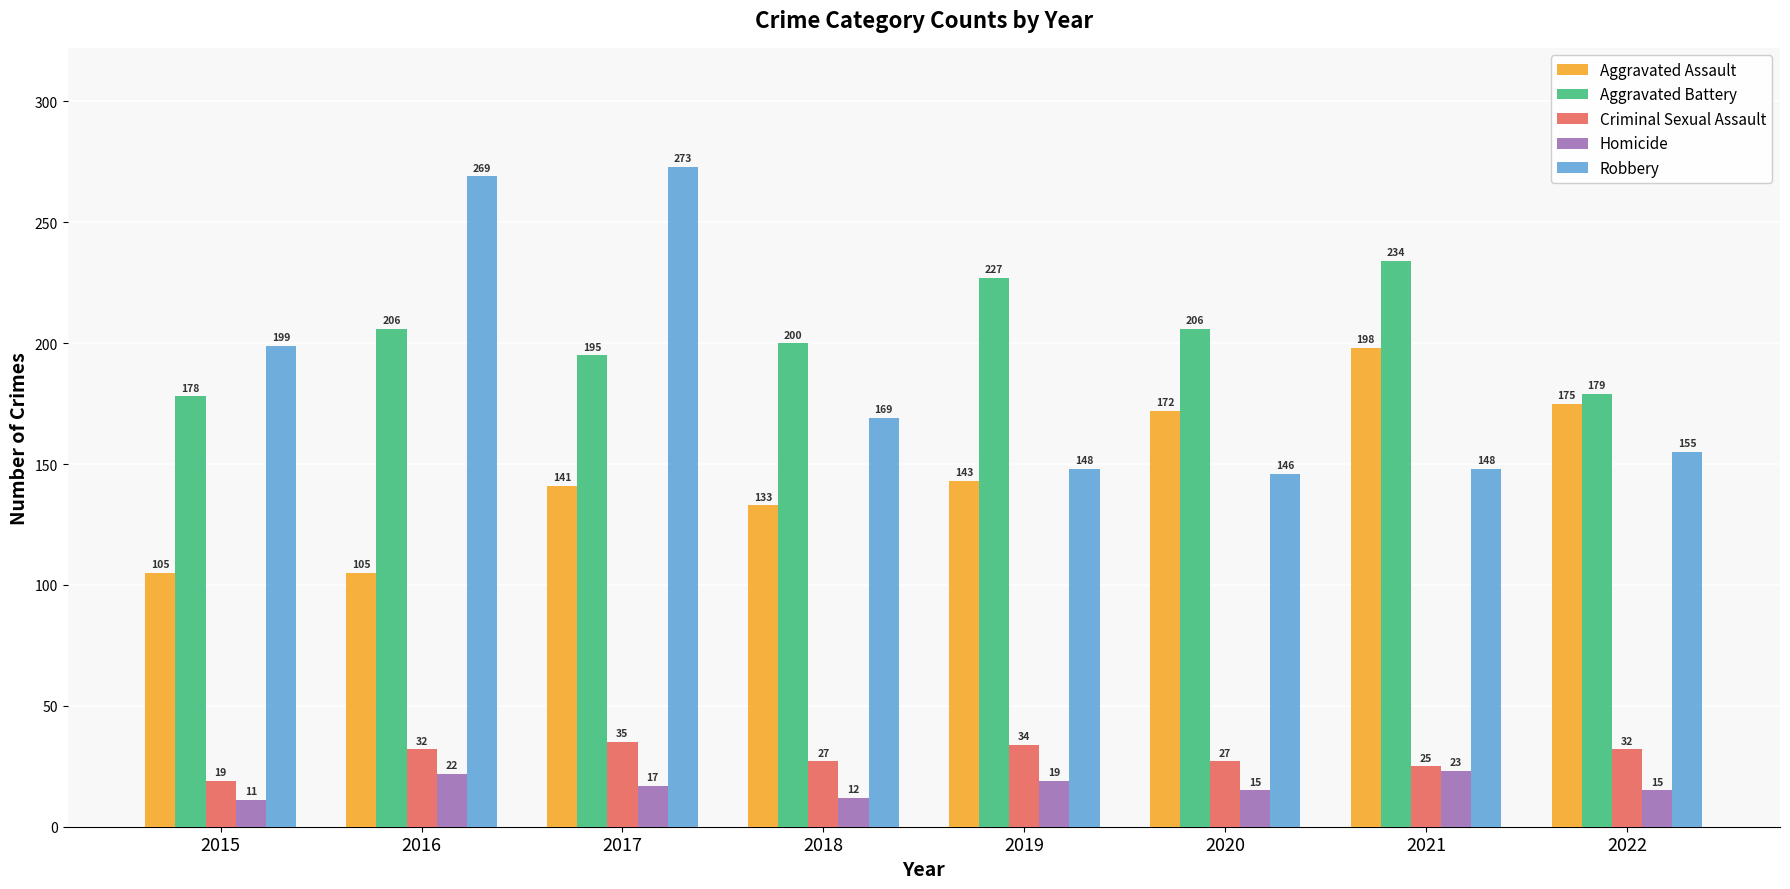

Rank the series by their maximum value, from highest to lowest.

Robbery, Aggravated Battery, Aggravated Assault, Criminal Sexual Assault, Homicide